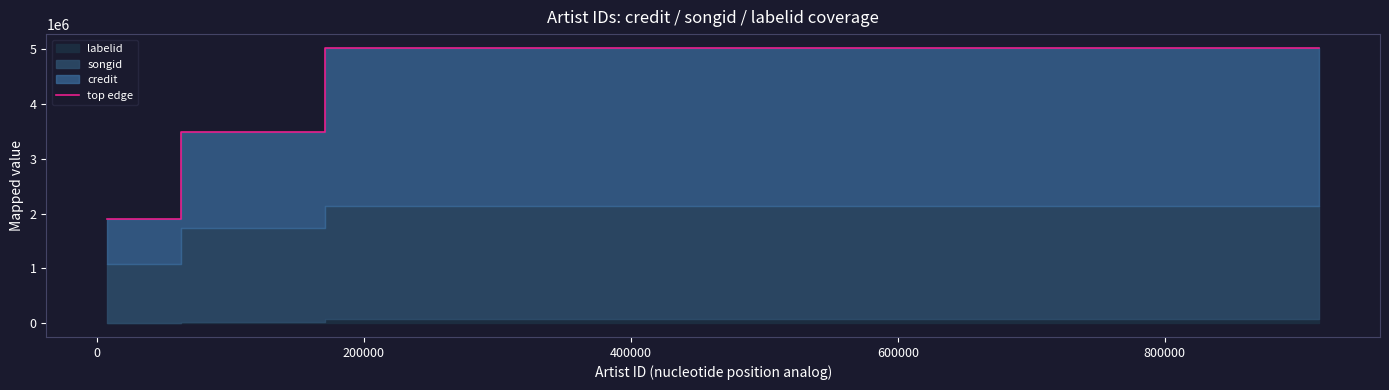

What is the ratio of the value at 400000 to the value at 0?

1.4